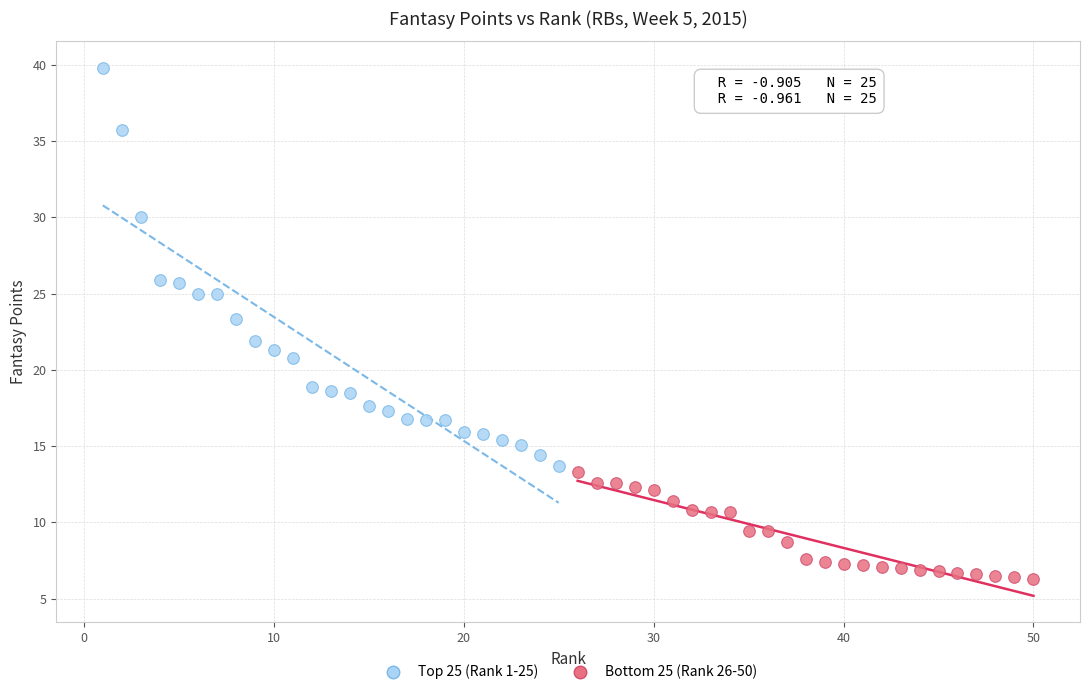

What are all the series names shown in the legend?

Top 25 (Rank 1-25), Bottom 25 (Rank 26-50)